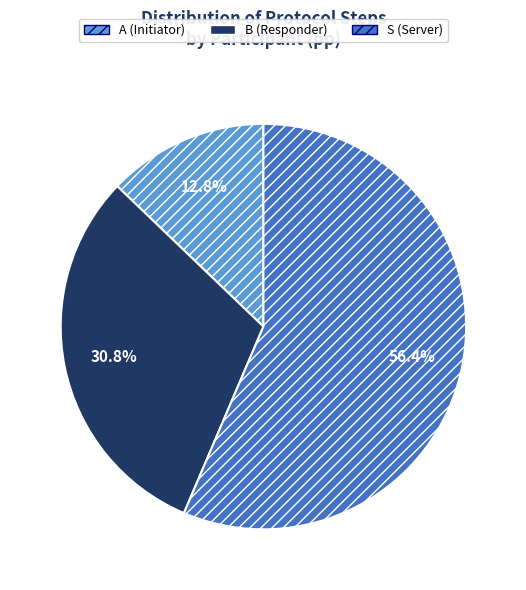

Count the number of slices in the pie.

3